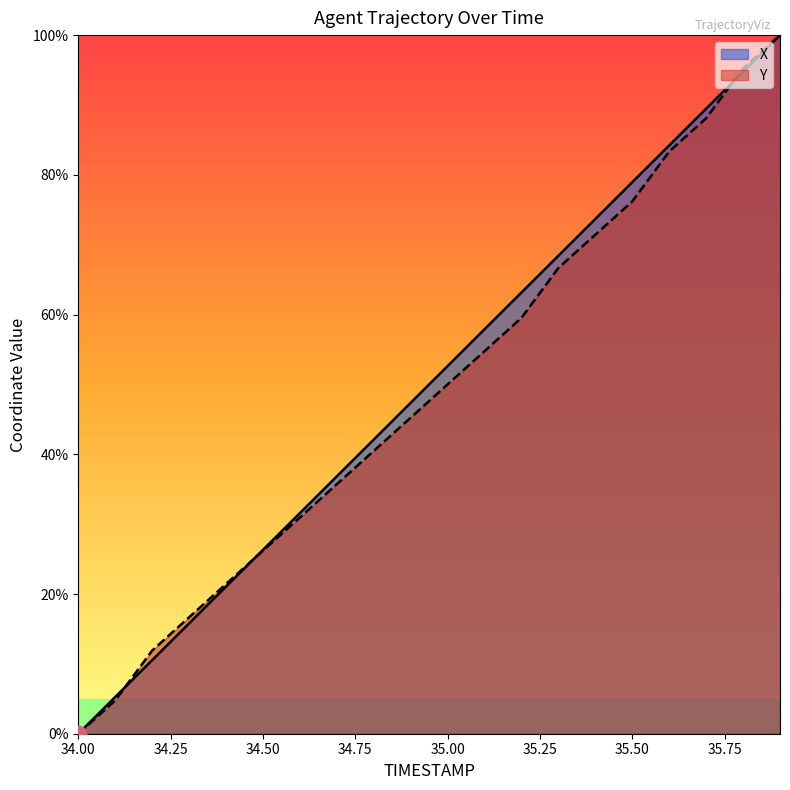

Which series changed the most between 34.1 and 34.5?

Y